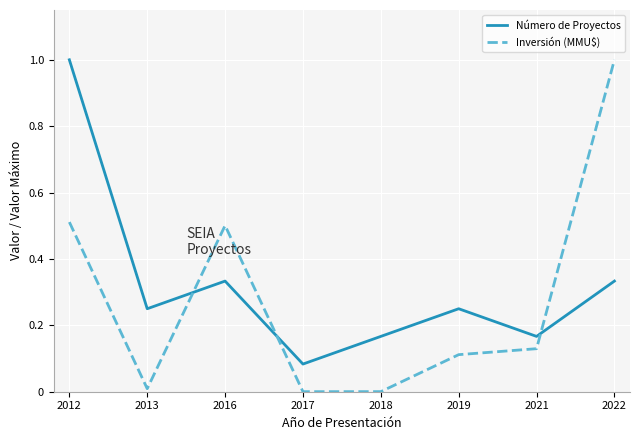

Which series has the widest spread of values?

Inversión (MMU$)